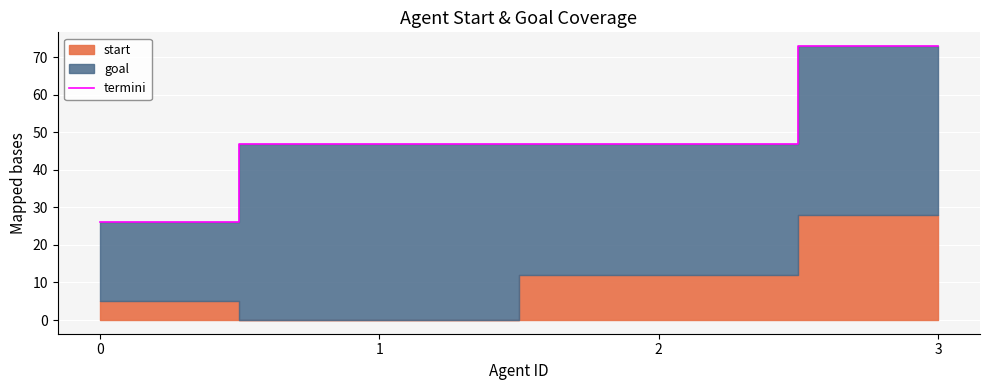

True or false: the data has more than 1 interior local peaks.

False